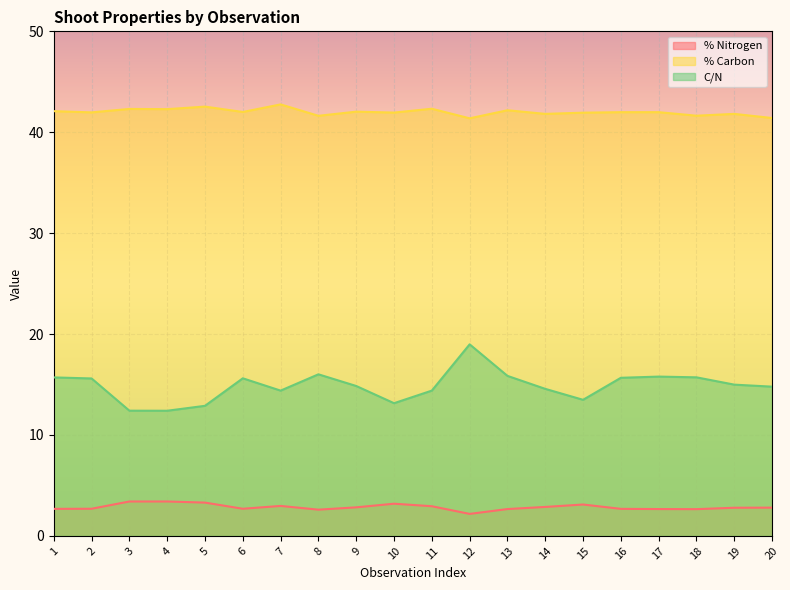

How many data points does each series have?

20